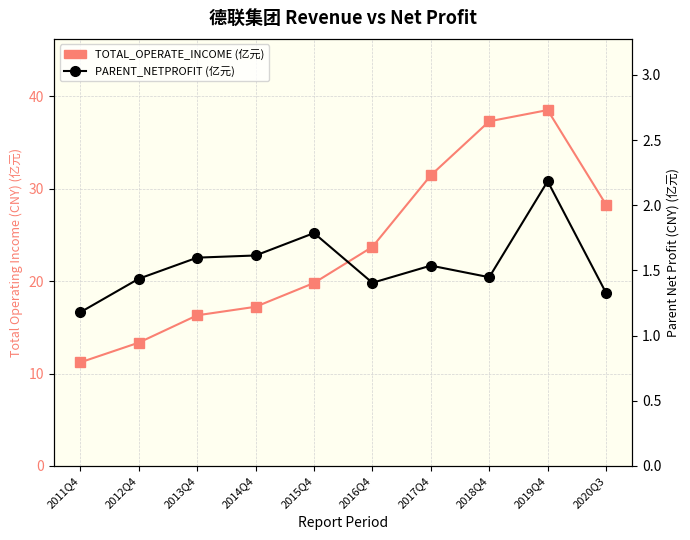

Is the value of TOTAL_OPERATE_INCOME at 2014Q4 greater than the value of PARENT_NETPROFIT at 2020Q3?

Yes